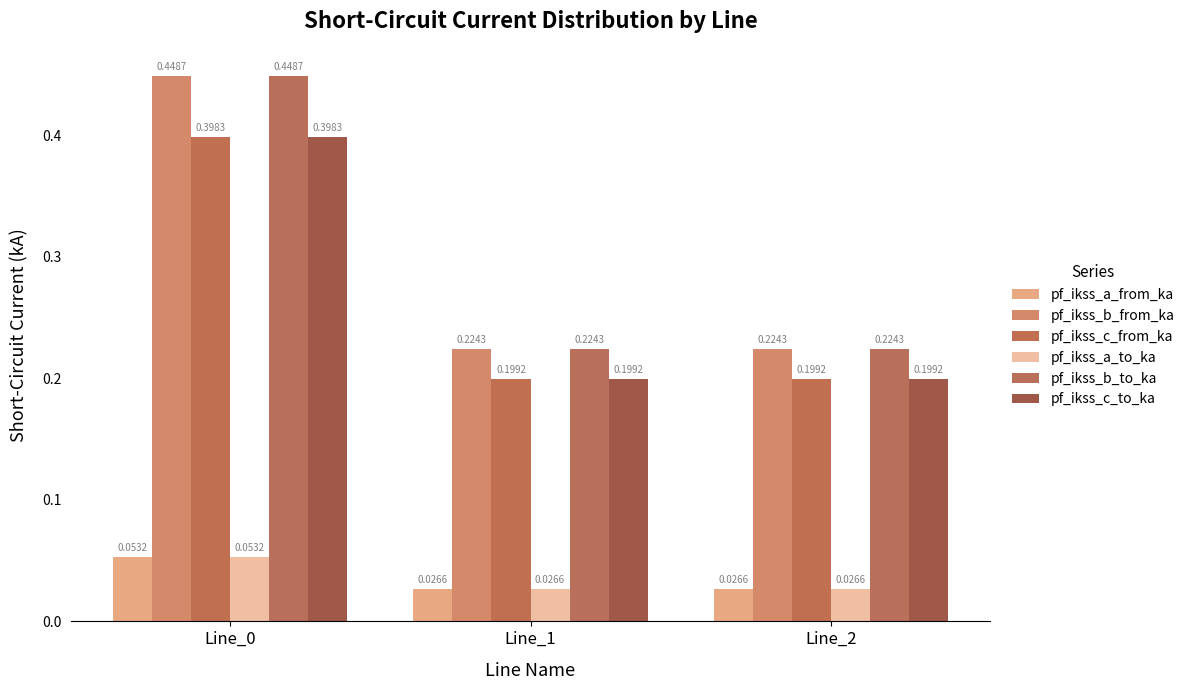

The pf_ikss_a_from_ka series shows 0.0 at Line_1. True or false?

True